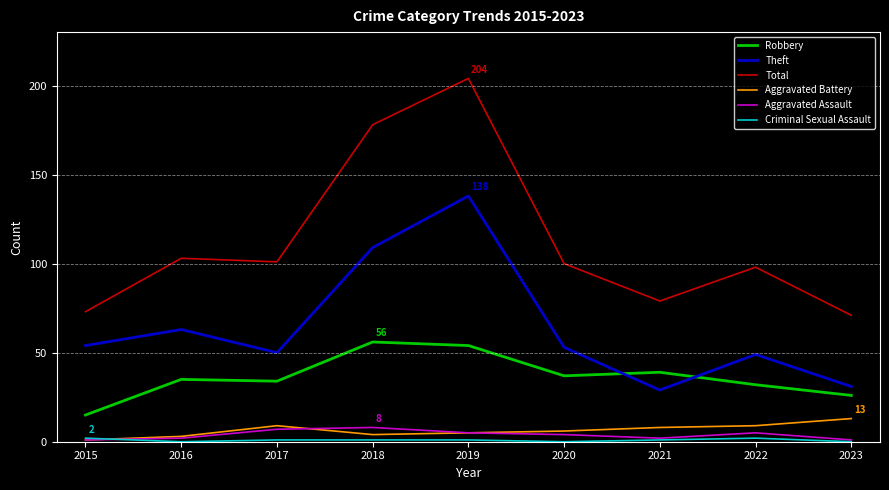

The Total series shows 178 at 2018. True or false?

True